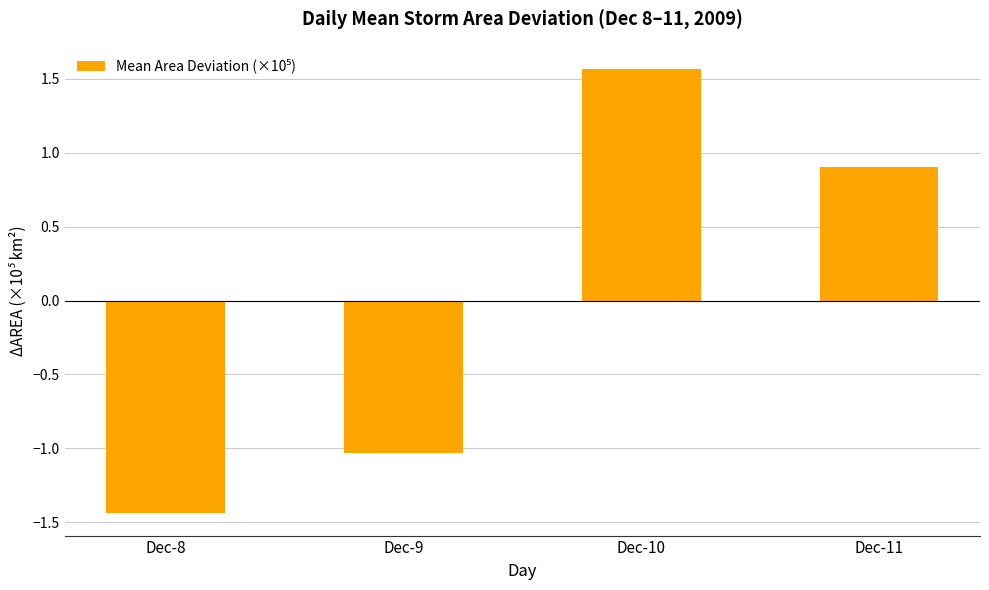

List the labels in order of value, largest first.

Dec-10, Dec-11, Dec-9, Dec-8